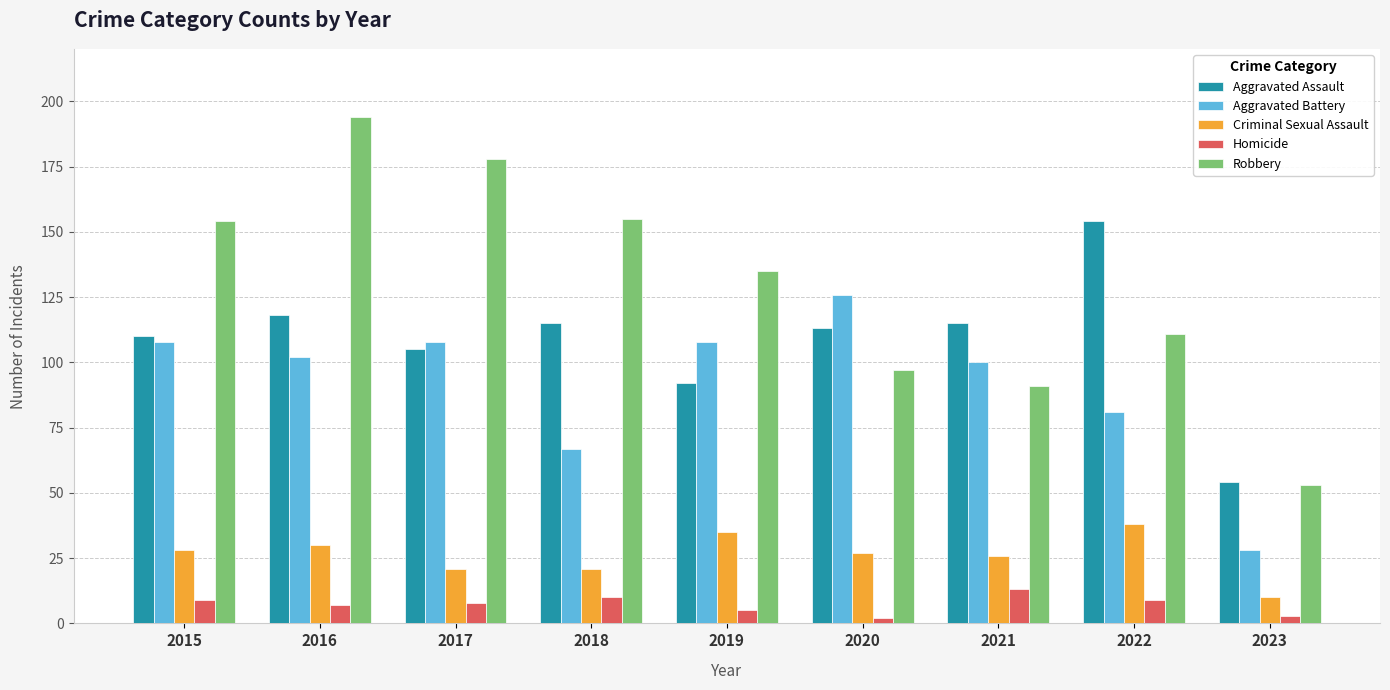

The value of Criminal Sexual Assault at 2015 is 28. True or false?

True